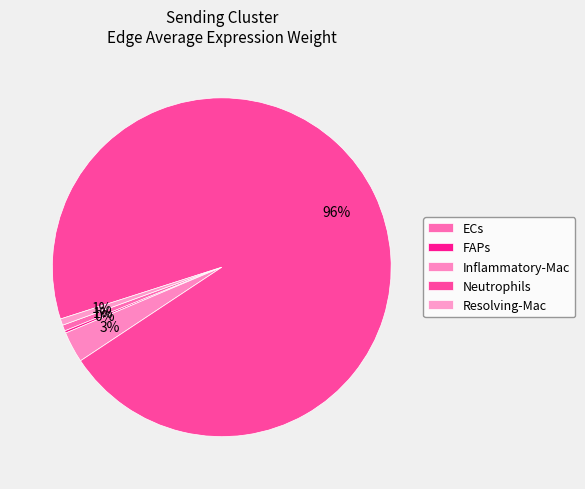

What is the smallest slice in the pie chart?

FAPs